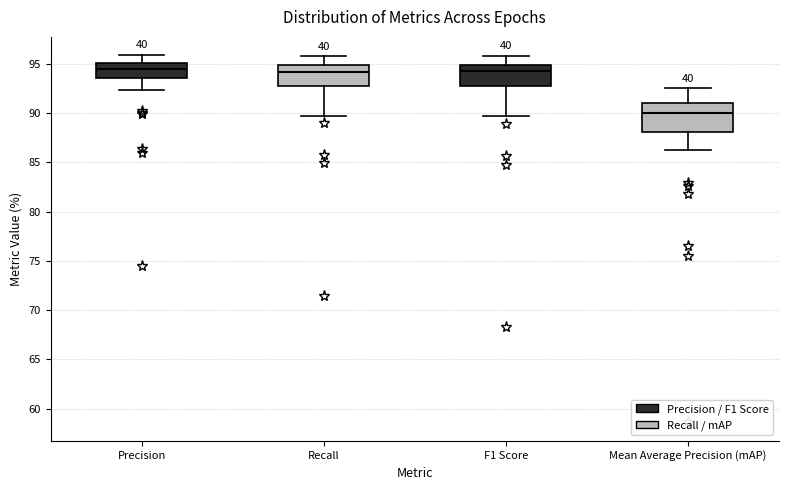

Reading left to right, read every box against the y-axis: the position of its median line, the range the box covers, and the ends of its whiskers. The values are not printed on the chart, so give them approximately, as read against the axis.

Precision: median 94.5, box 93.5 to 95.0, whiskers 92.5 to 96.0
Recall: median 94.0, box 93.0 to 95.0, whiskers 89.5 to 95.5
F1 Score: median 94.0, box 92.5 to 95.0, whiskers 89.5 to 95.5
Mean Average Precision (mAP): median 90.0, box 88.0 to 91.0, whiskers 86.0 to 92.5